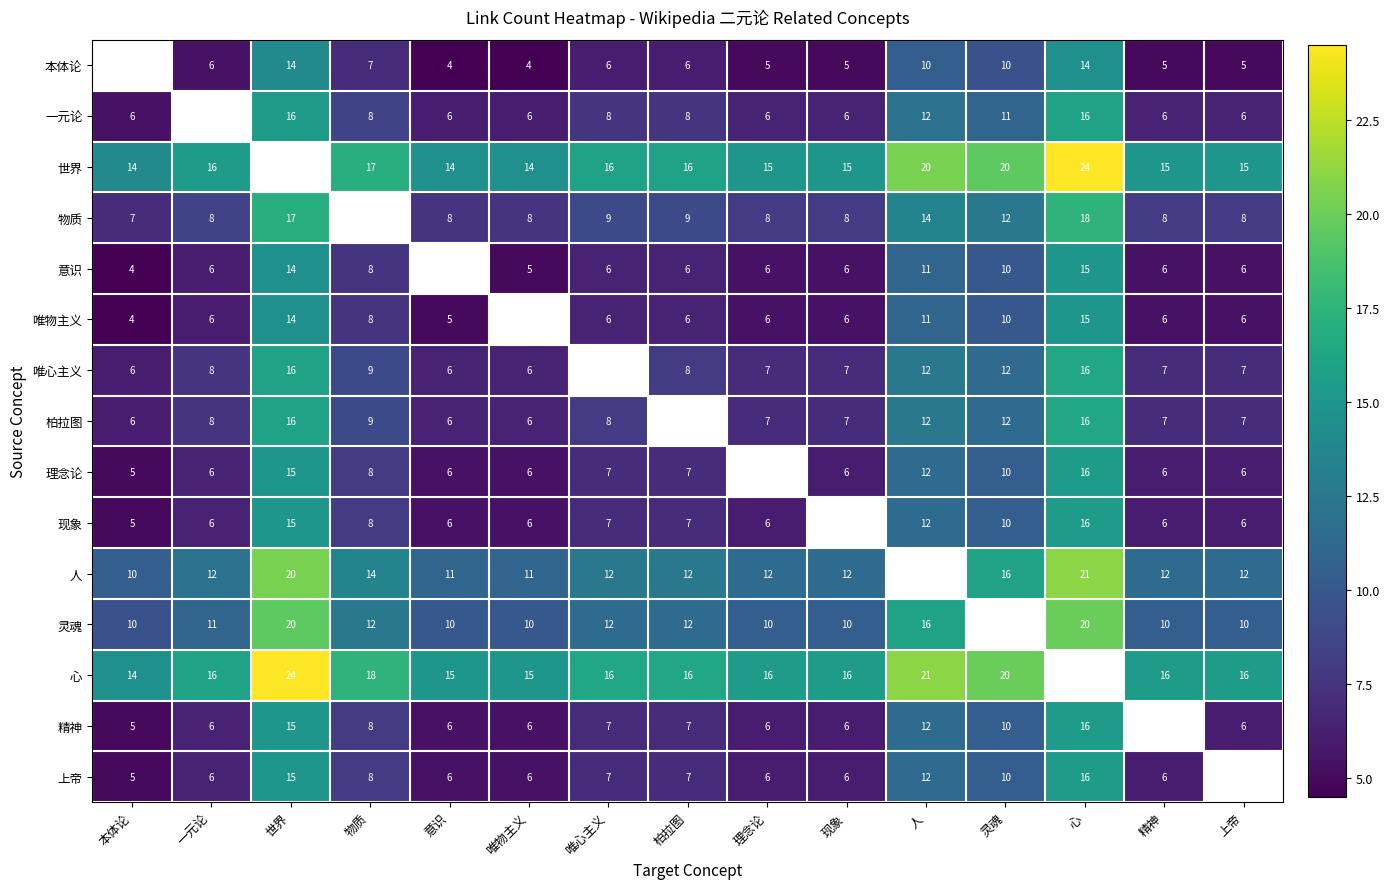

Between 唯心主义 and 理念论, which is larger?

唯心主义